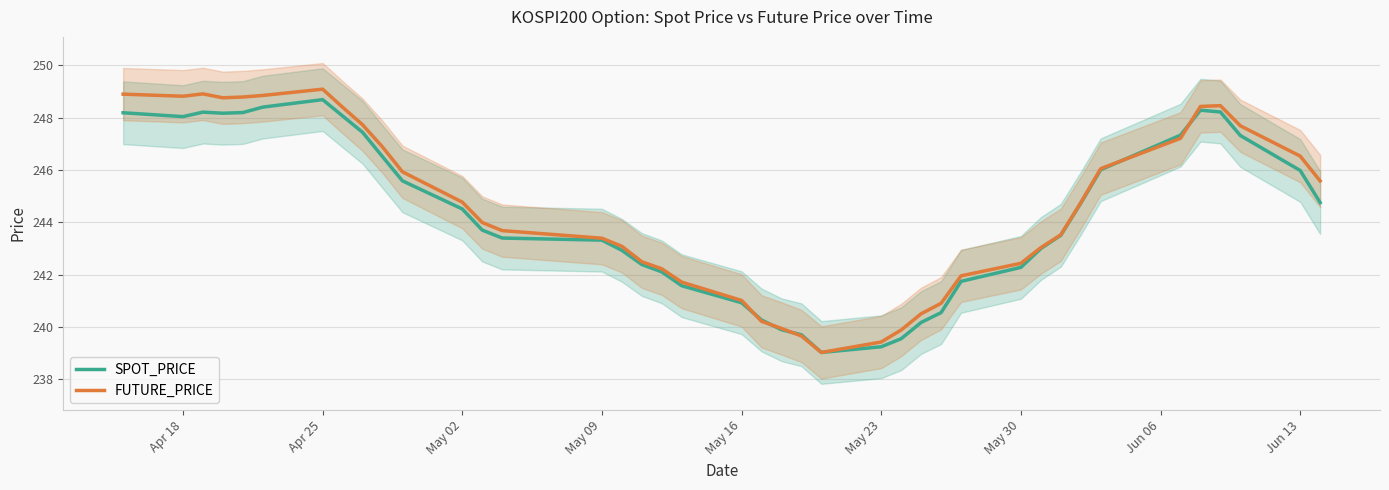

True or false: SPOT_PRICE has a value of 242.3 at May 30.

True